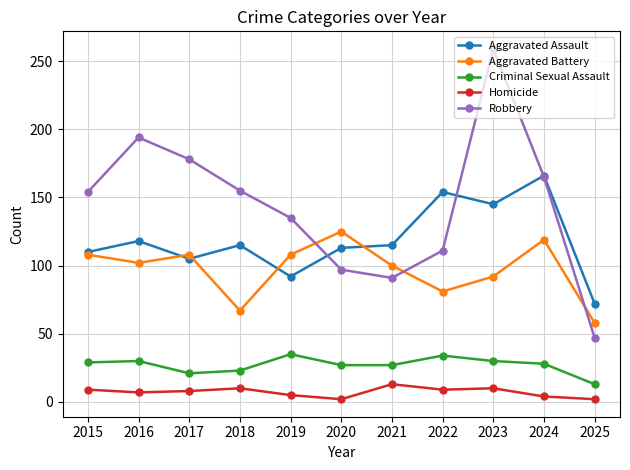

What is the spread (max minus min) of values at 2018?

145